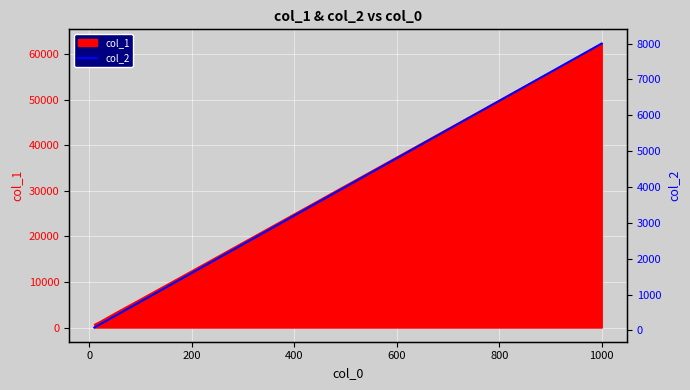

What is the highest value of the col_1 series?

62343.0